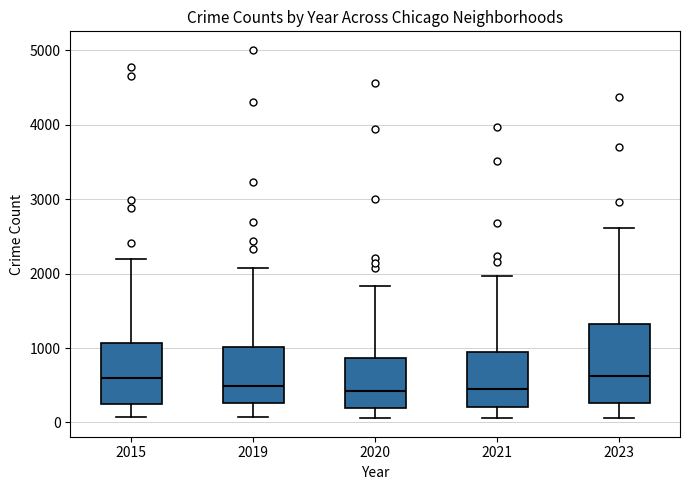

Reading left to right, read every box against the y-axis: the position of its median line, the range the box covers, and the ends of its whiskers. The values are not printed on the chart, so give them approximately, as read against the axis.

2015: median 600, box 300 to 1100, whiskers 100 to 2200
2019: median 500, box 300 to 1000, whiskers 100 to 2100
2020: median 400, box 200 to 900, whiskers 100 to 1800
2021: median 500, box 200 to 900, whiskers 100 to 2000
2023: median 600, box 300 to 1300, whiskers 100 to 2600